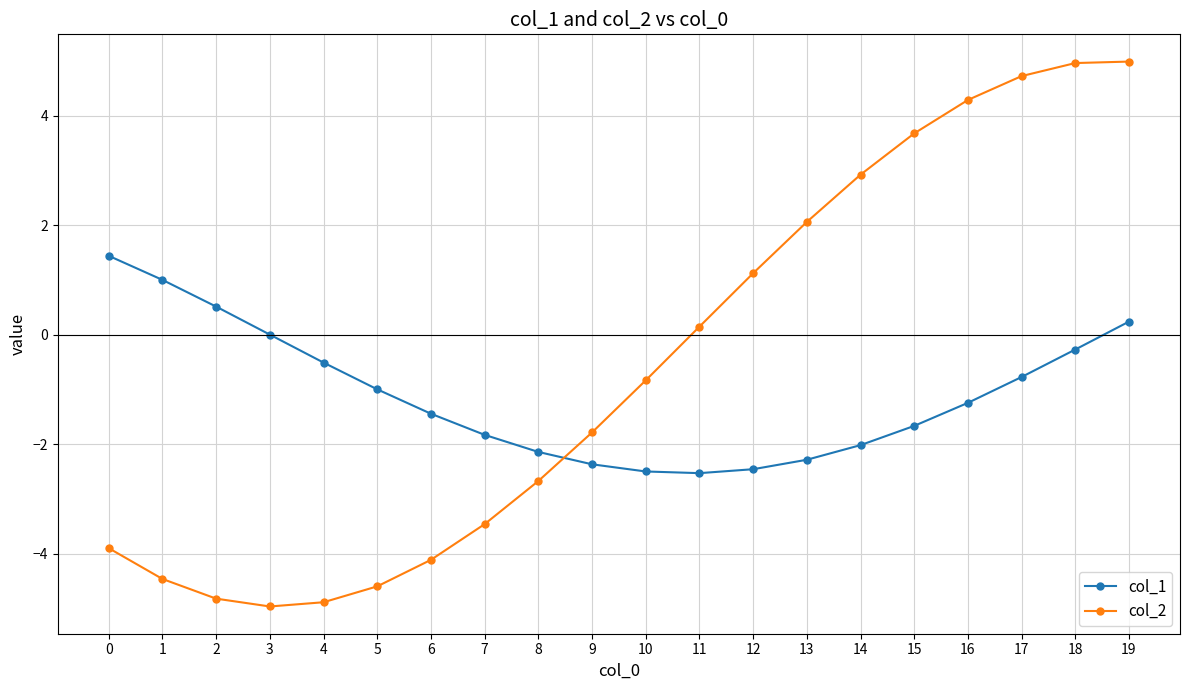

Between which two adjacent categories do col_1 and col_2 first intersect?

8 and 9